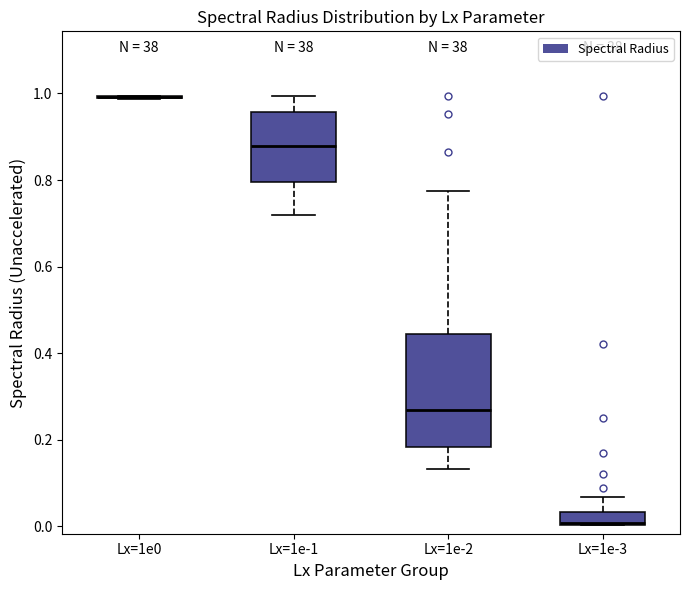

Where is the upper edge of the box for Lx=1e-3 on the y-axis? The values are not printed on the chart, so give them approximately, as read against the axis.

0.04